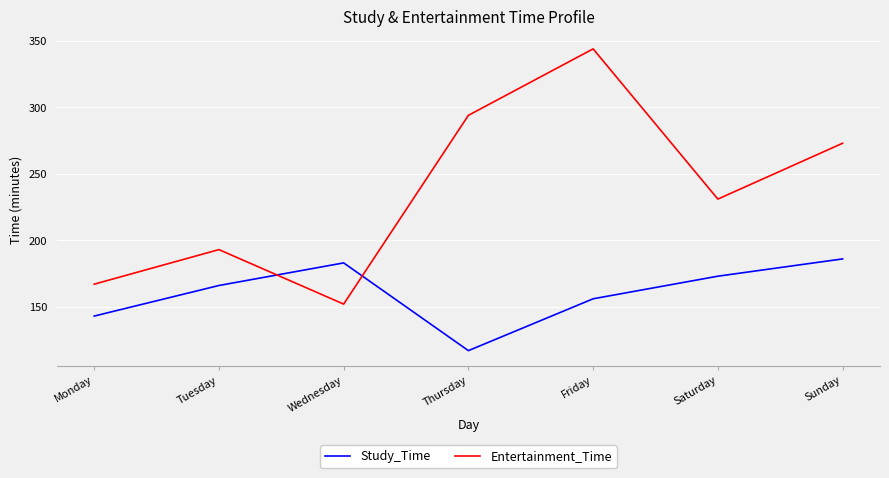

Does the chart have visible grid lines?

Yes